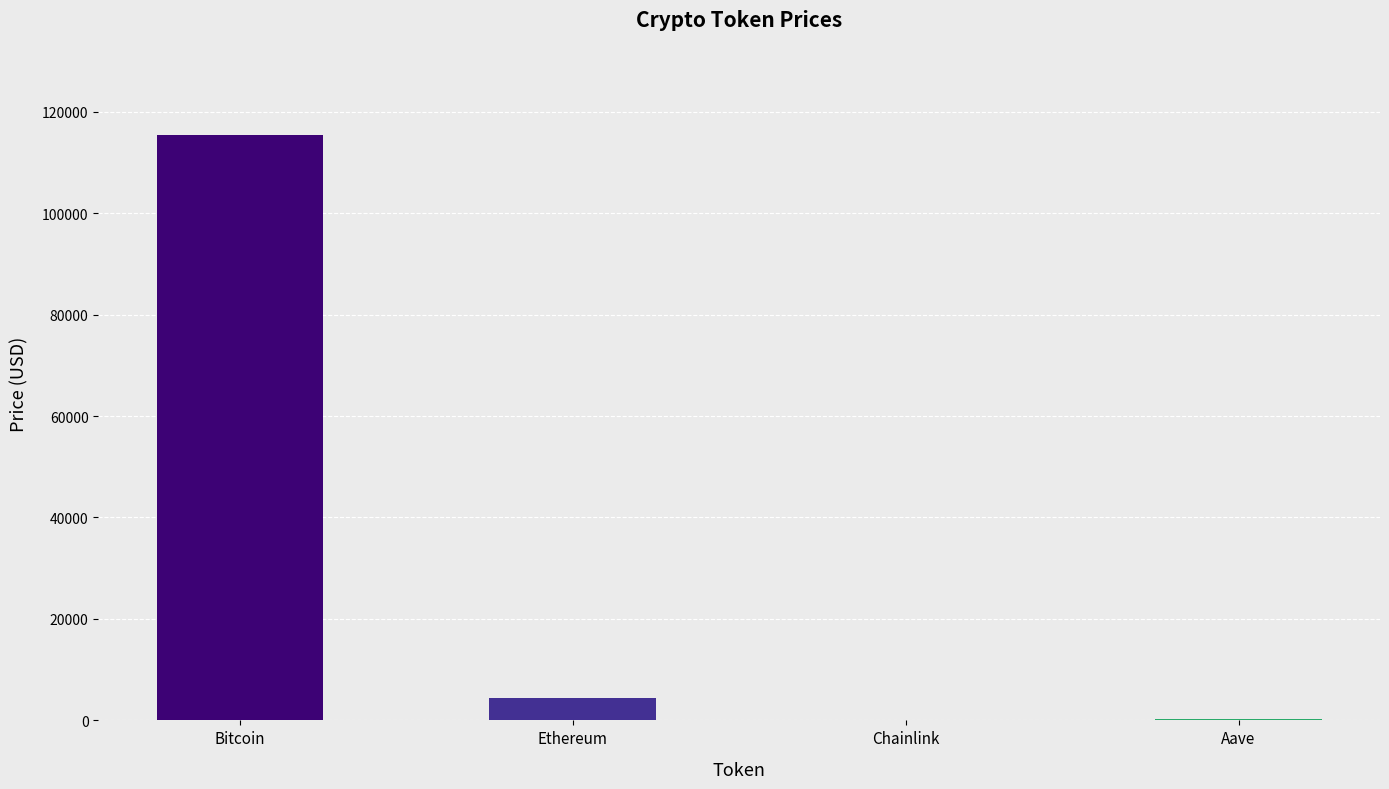

Where is the data nearest to the value 57737?

Ethereum